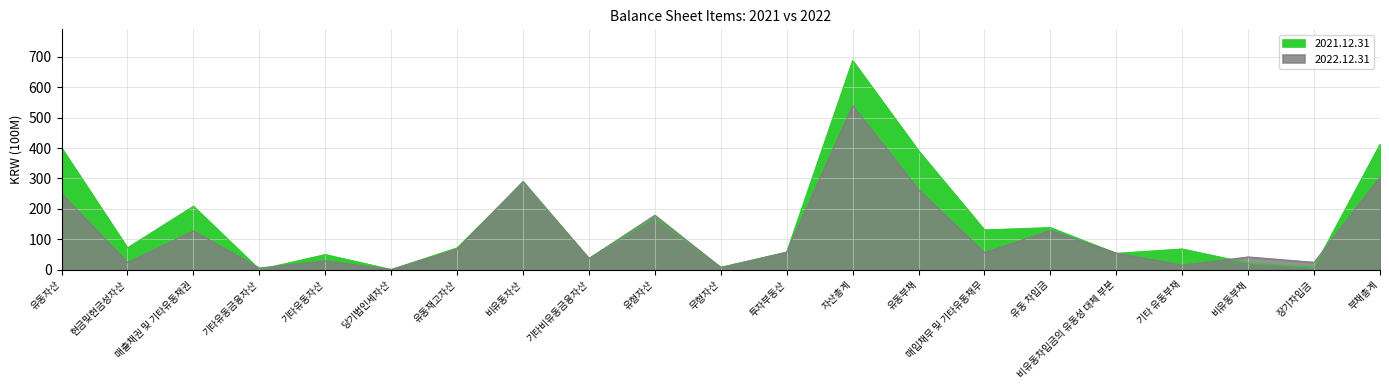

What is the difference between the maximum and minimum values in the 2022.12.31 series?

539.2